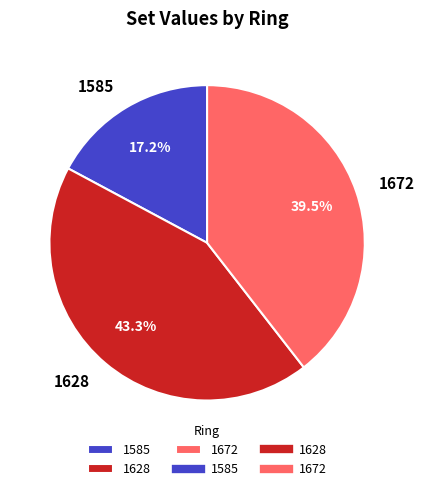

Between 1628 and 1585, which is larger?

1628